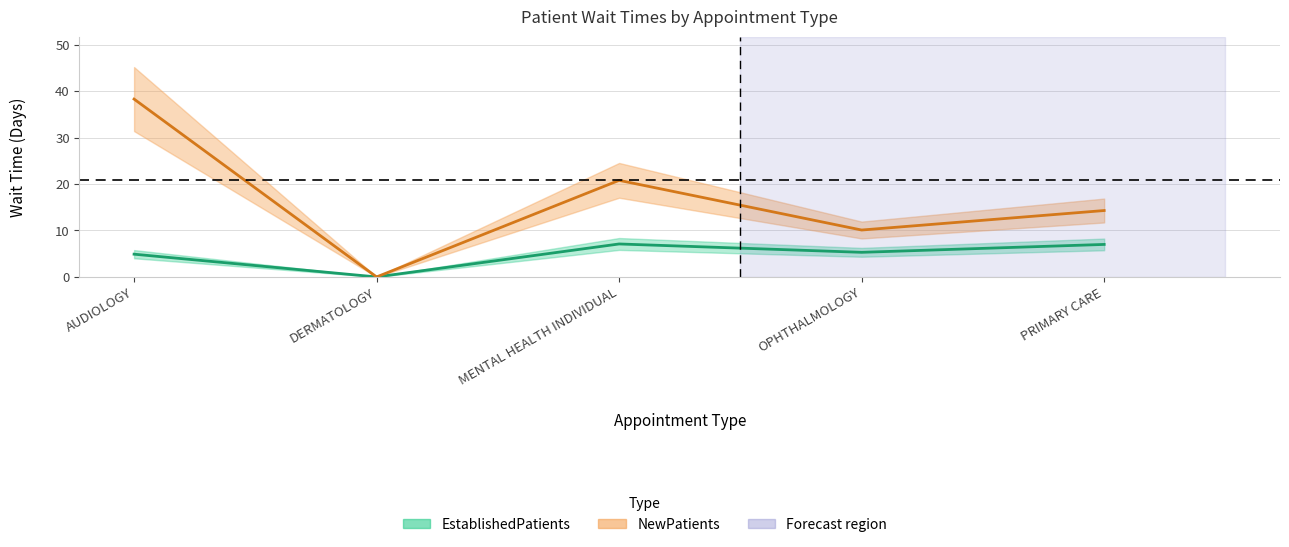

Rank the series by their maximum value, from highest to lowest.

NewPatients, EstablishedPatients